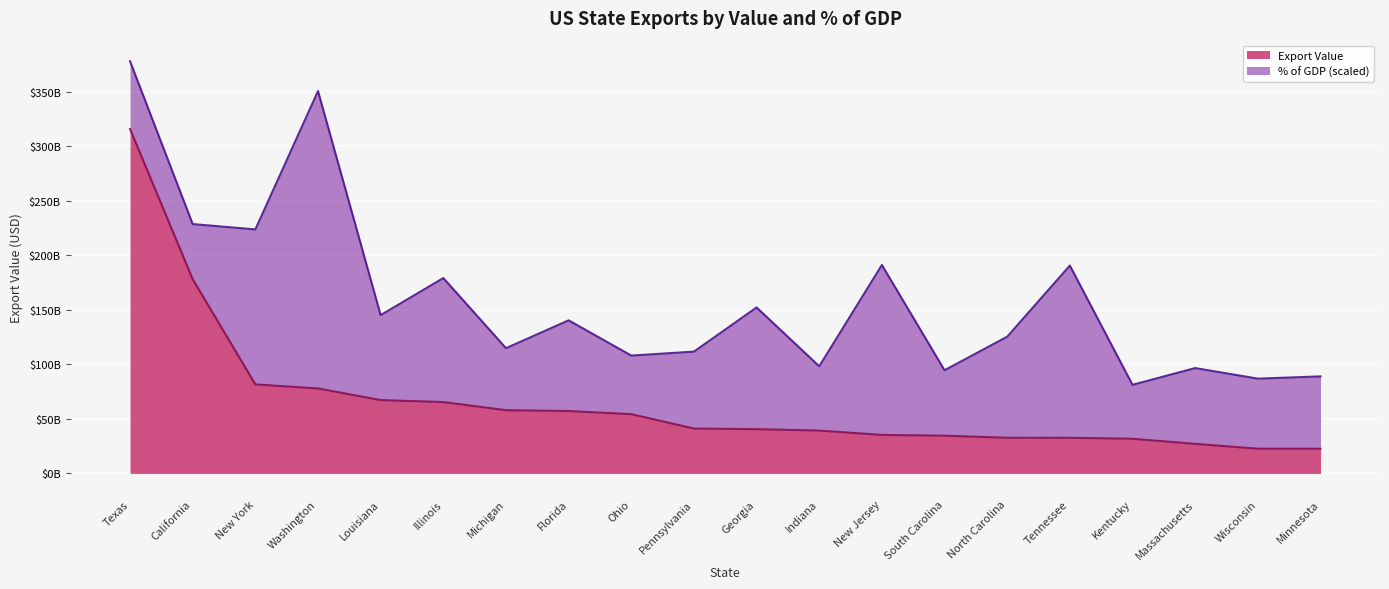

Approximately how many times larger is the value at North Carolina compared to New Jersey?

0.9